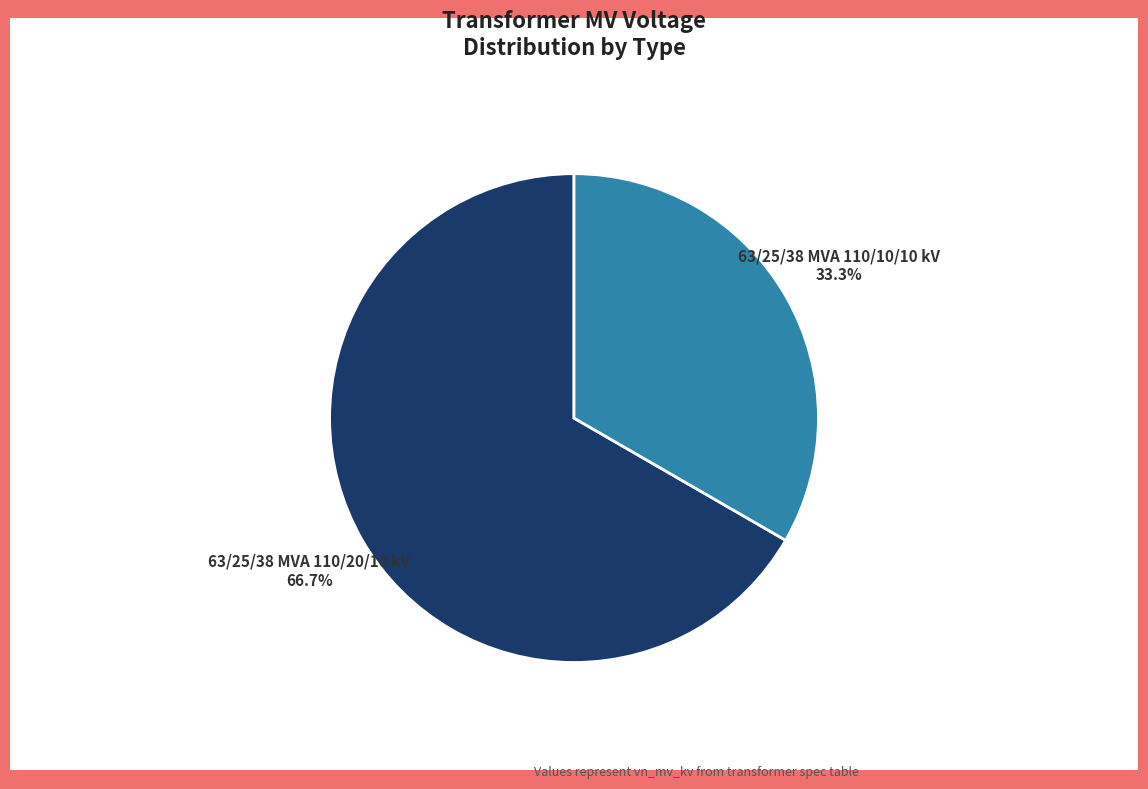

To the nearest percent, what is the combined percentage of 63/25/38 MVA 110/10/10 kV and 63/25/38 MVA 110/20/10 kV?

100%